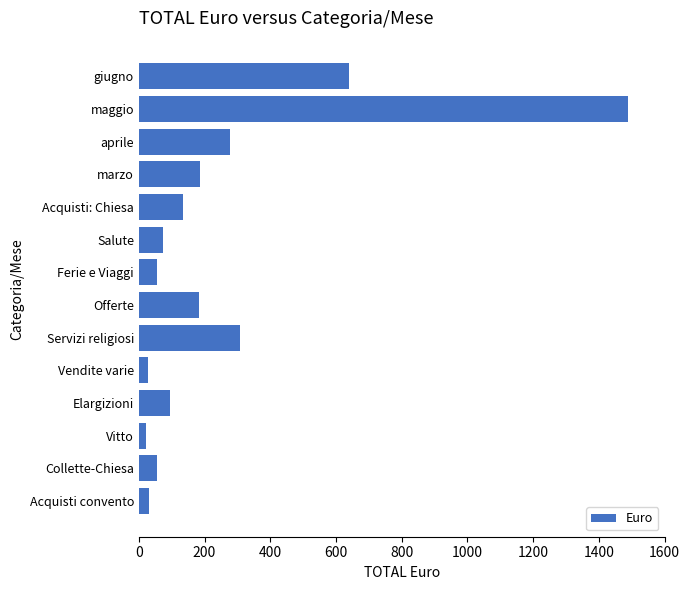

What is the average value?

255.9